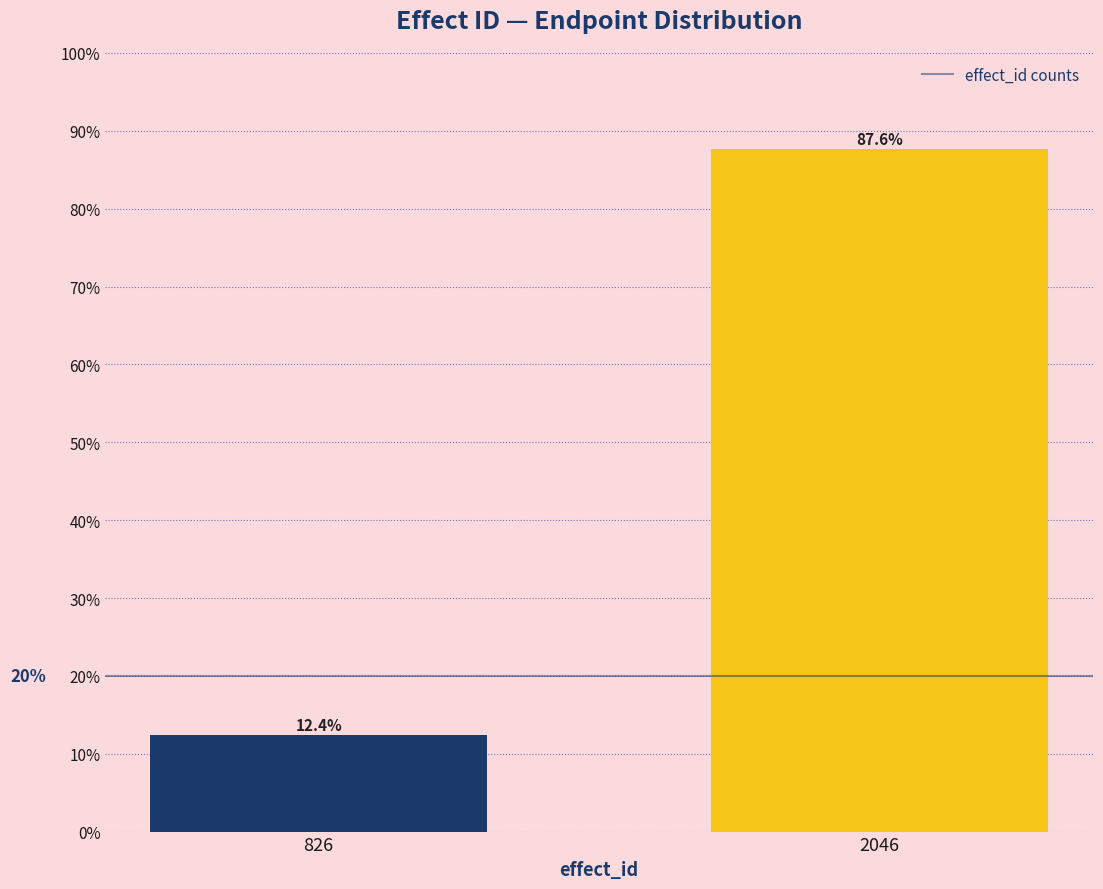

Reading right to left, what are all the values shown in this chart?

87.6	12.4